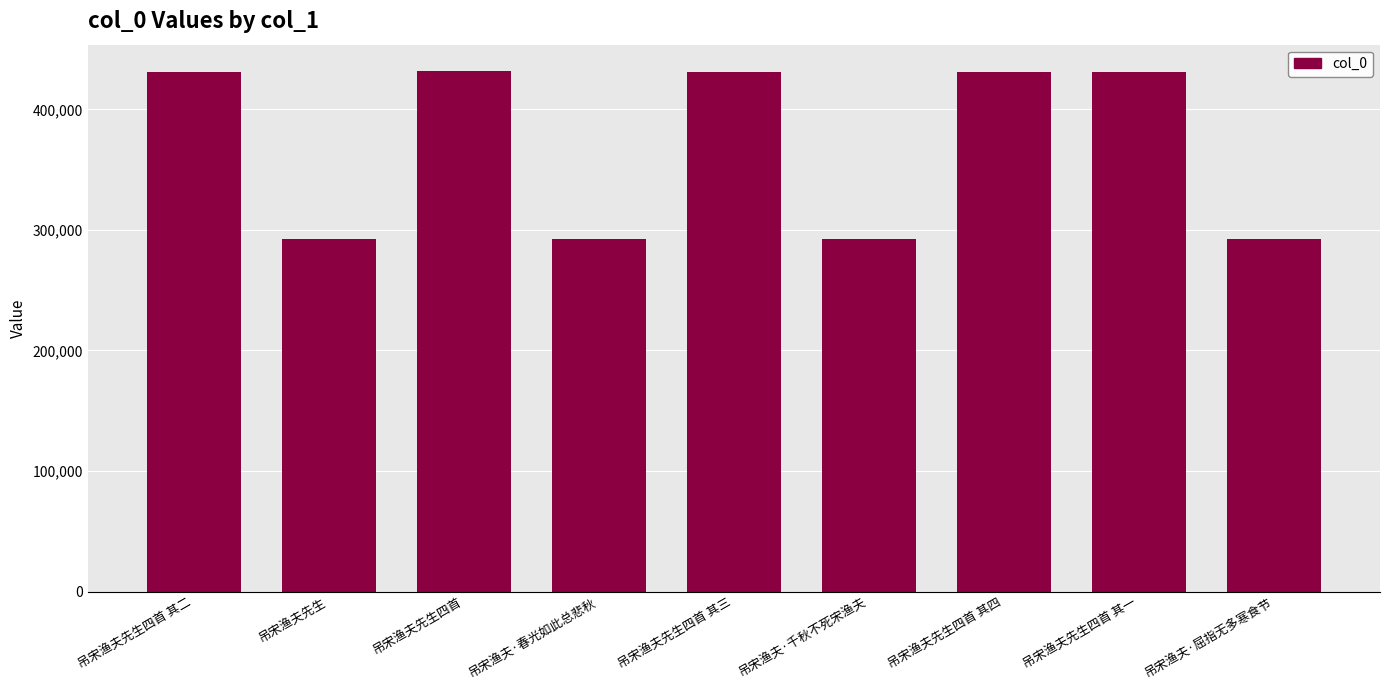

What is the difference between the maximum and minimum values?

139625